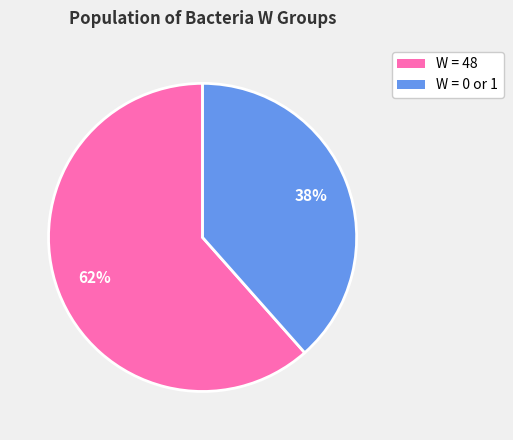

What is the majority slice?

W = 48